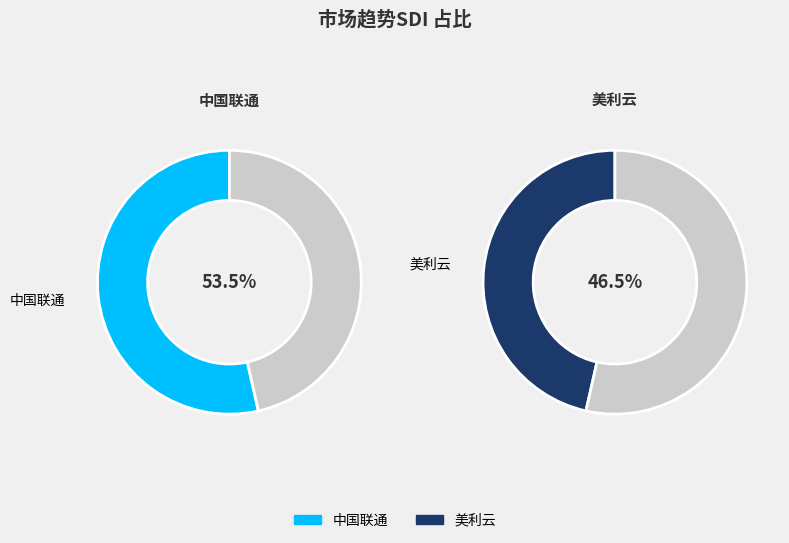

To the nearest percent, what portion does 美利云 represent?

46%